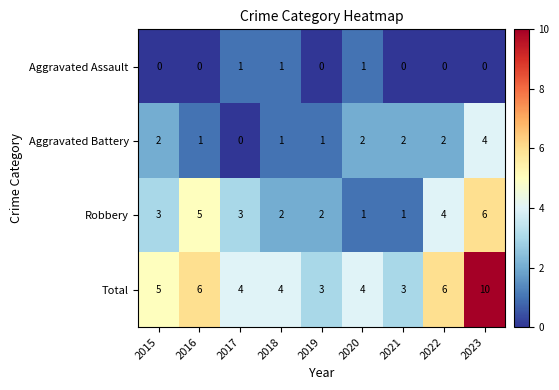

How many Robbery values are between 2 and 4?

5